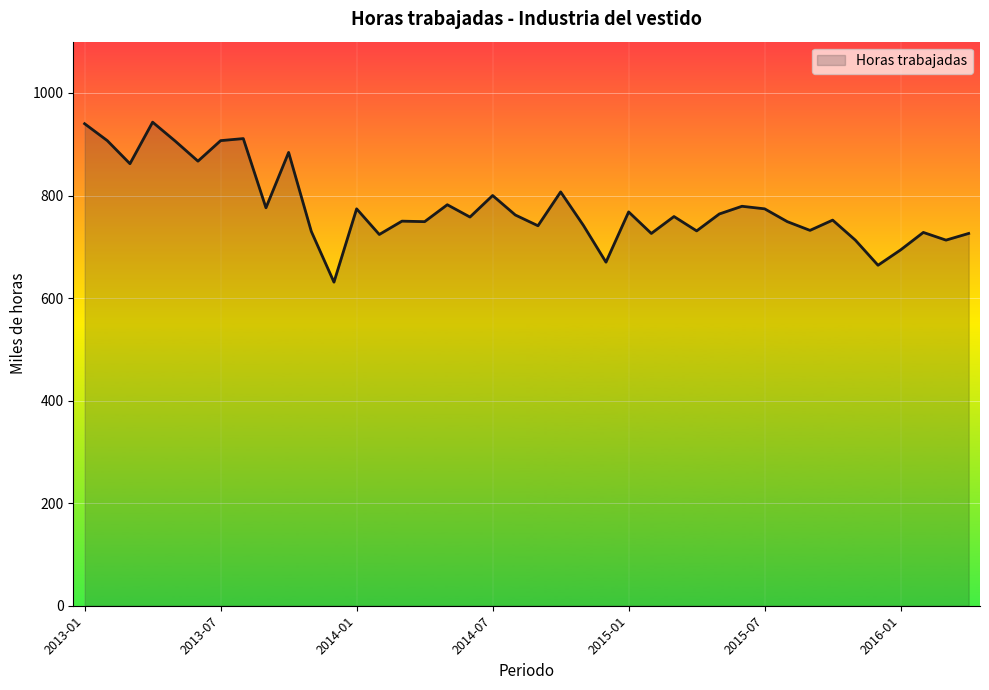

What is the minimum value shown in the chart?

631